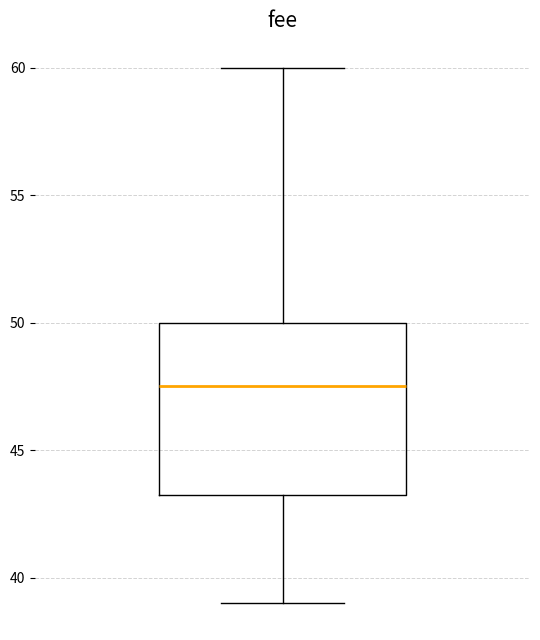

Transcribe this box plot: give where the median line is, the range the box spans, and where the two whiskers end, as read against the y-axis. The values are not printed on the chart, so give them approximately, as read against the axis.

median 47.5, box 43.5 to 50.0, whiskers 39.0 to 60.0